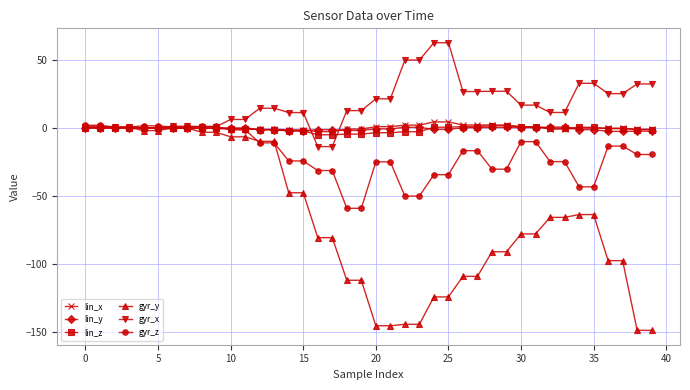

How many values in the gyr_x series are below 14?

20